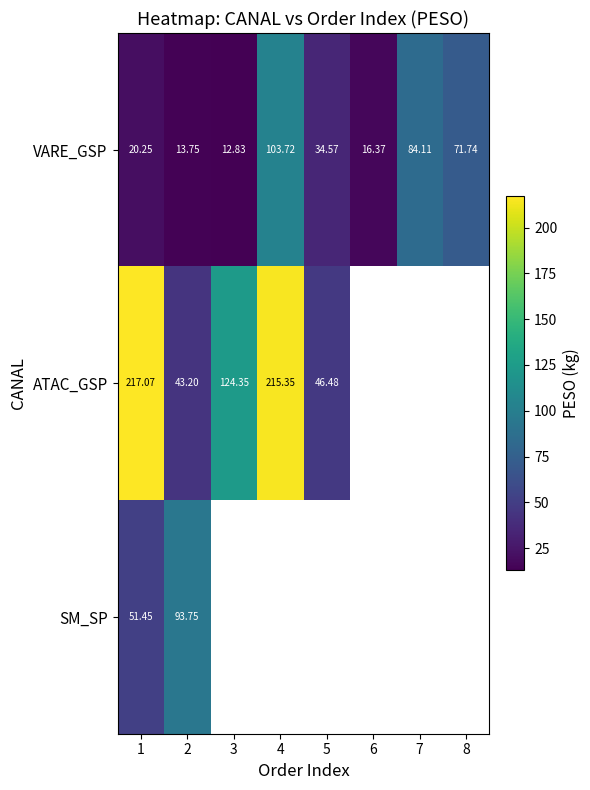

Is the value of ATAC_GSP at 4 greater than the value of VARE_GSP at 2?

Yes